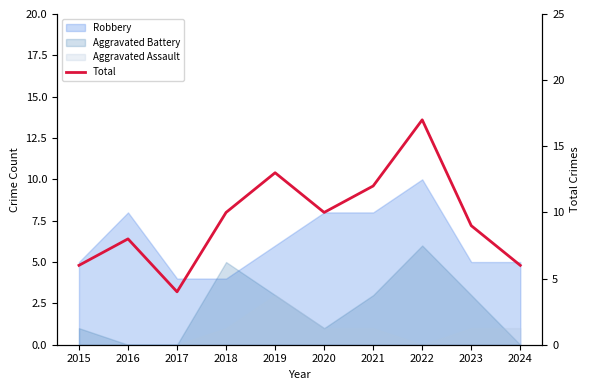

Rank the categories by value from lowest to highest.

2017, 2015, 2024, 2016, 2023, 2018, 2020, 2021, 2019, 2022